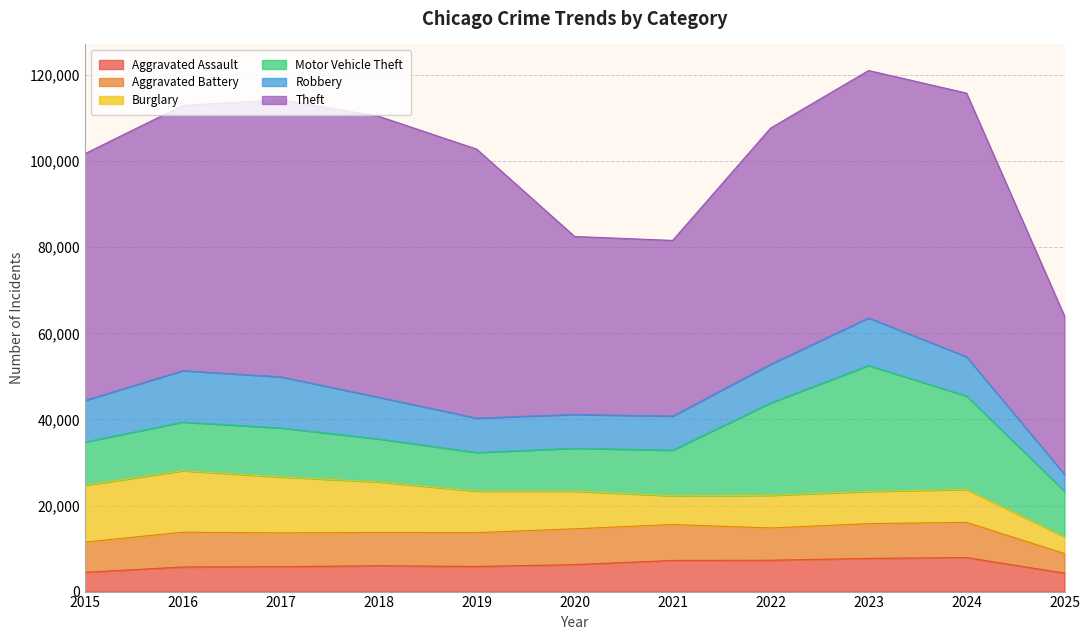

How many data points in Theft are above 57491?

5